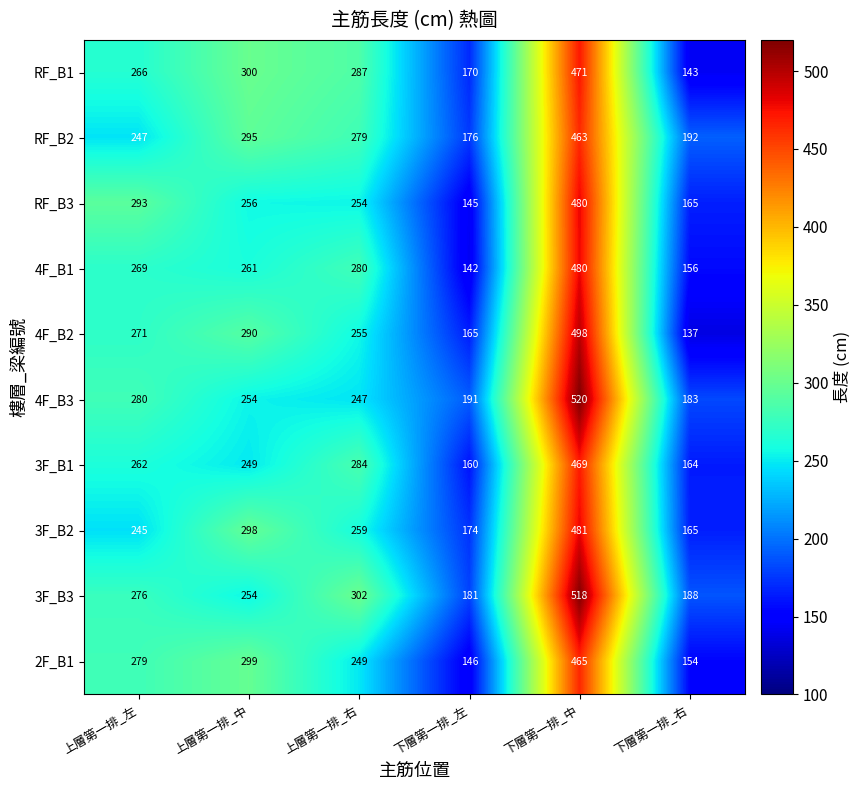

At which category is the sum across all series the highest?

下層第一排_中